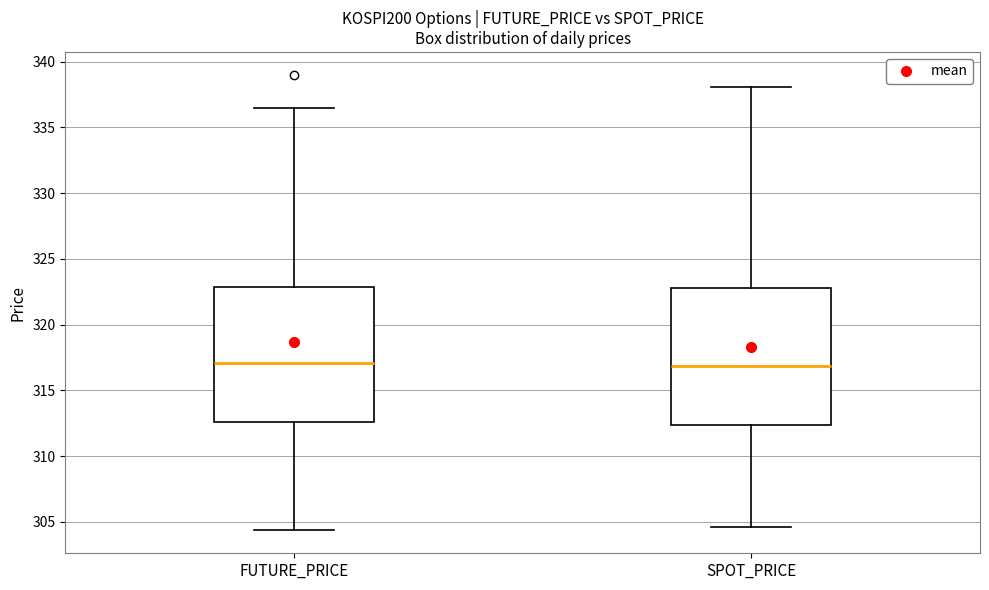

Reading left to right, read every box against the y-axis: the position of its median line, the range the box covers, and the ends of its whiskers. The values are not printed on the chart, so give them approximately, as read against the axis.

FUTURE_PRICE: median 317.0, box 312.5 to 323.0, whiskers 304.5 to 336.5
SPOT_PRICE: median 317.0, box 312.5 to 323.0, whiskers 304.5 to 338.0